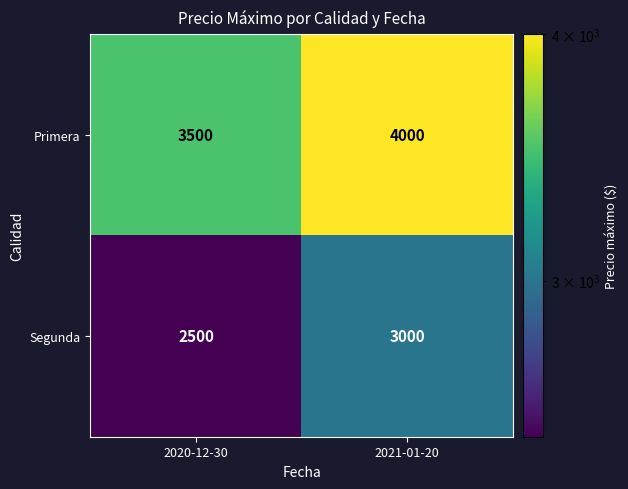

At which category is the sum across all series the highest?

2021-01-20